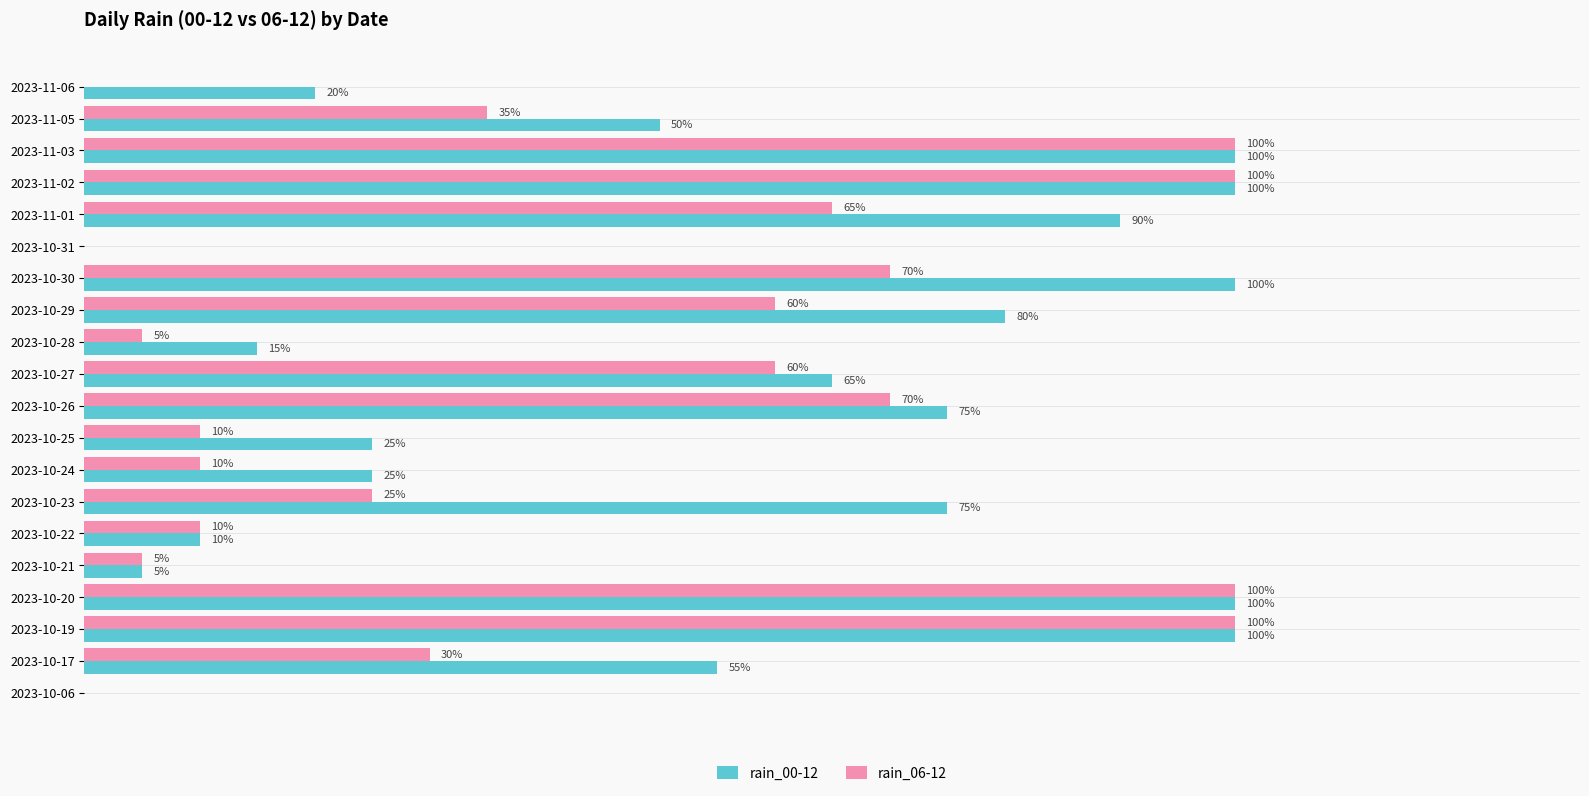

What are all the series names shown in the legend?

rain_00-12, rain_06-12